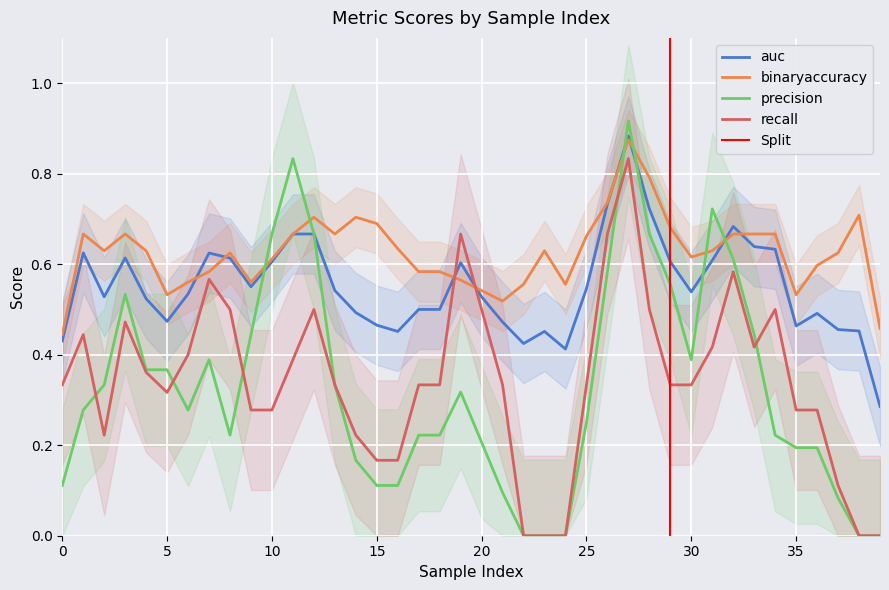

True or false: binaryaccuracy has a value of 0.7 at 15.

True